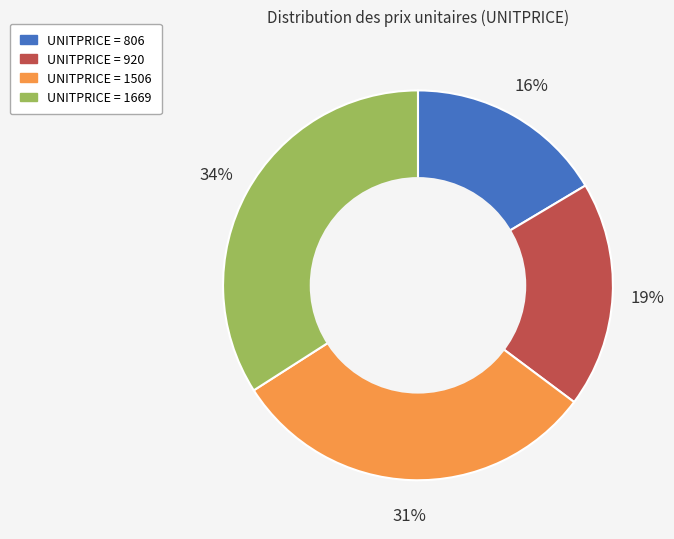

Count the number of slices in the pie.

4